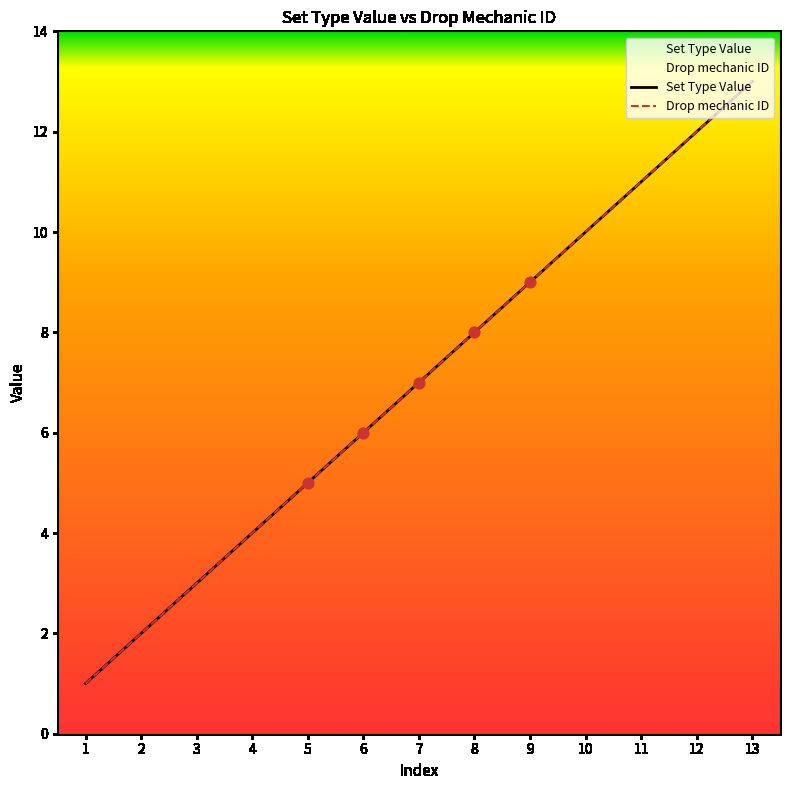

Which series reaches the maximum Y coordinate?

Set Type Value